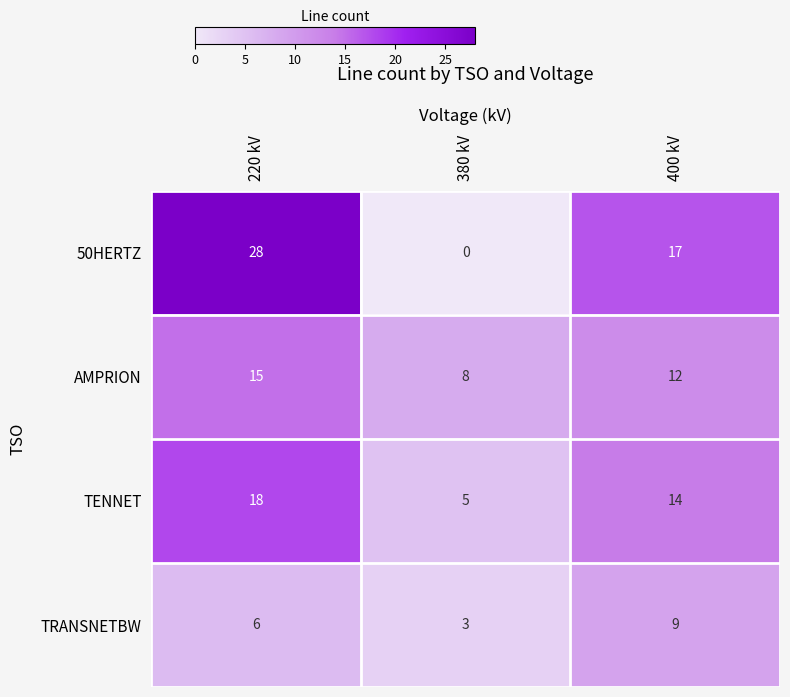

Read the TENNET value at 220 kV, to the nearest 10.

20